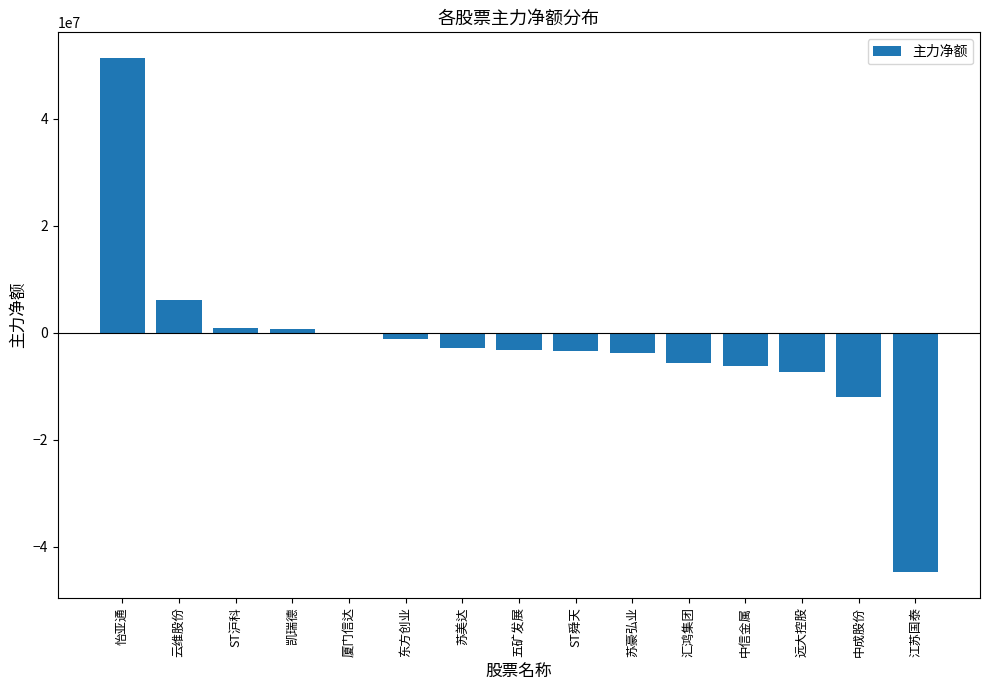

What is the maximum value shown in the chart?

51344951